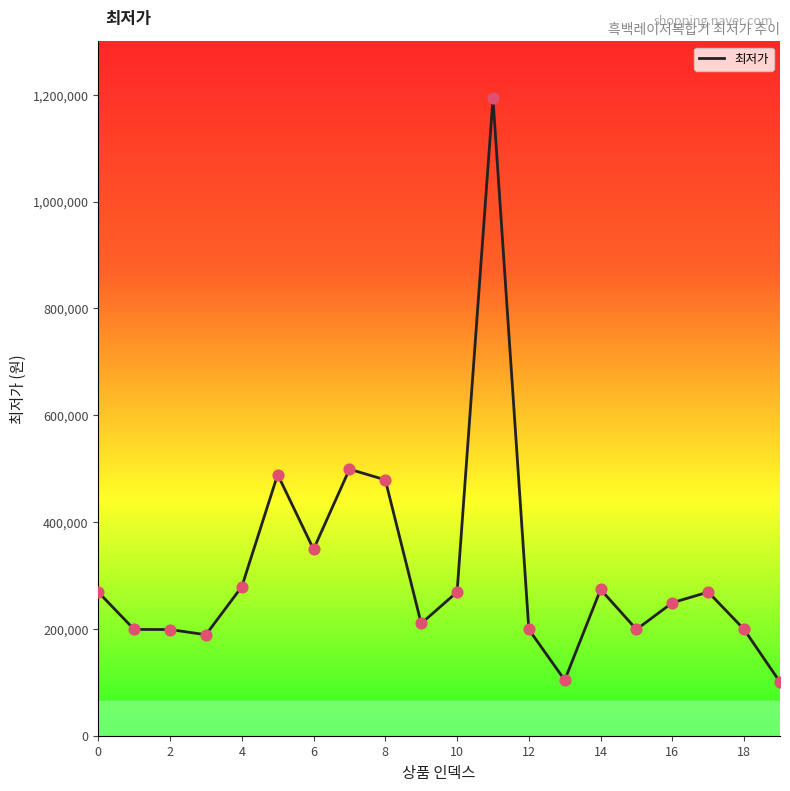

What is the maximum value shown in the chart?

1192990